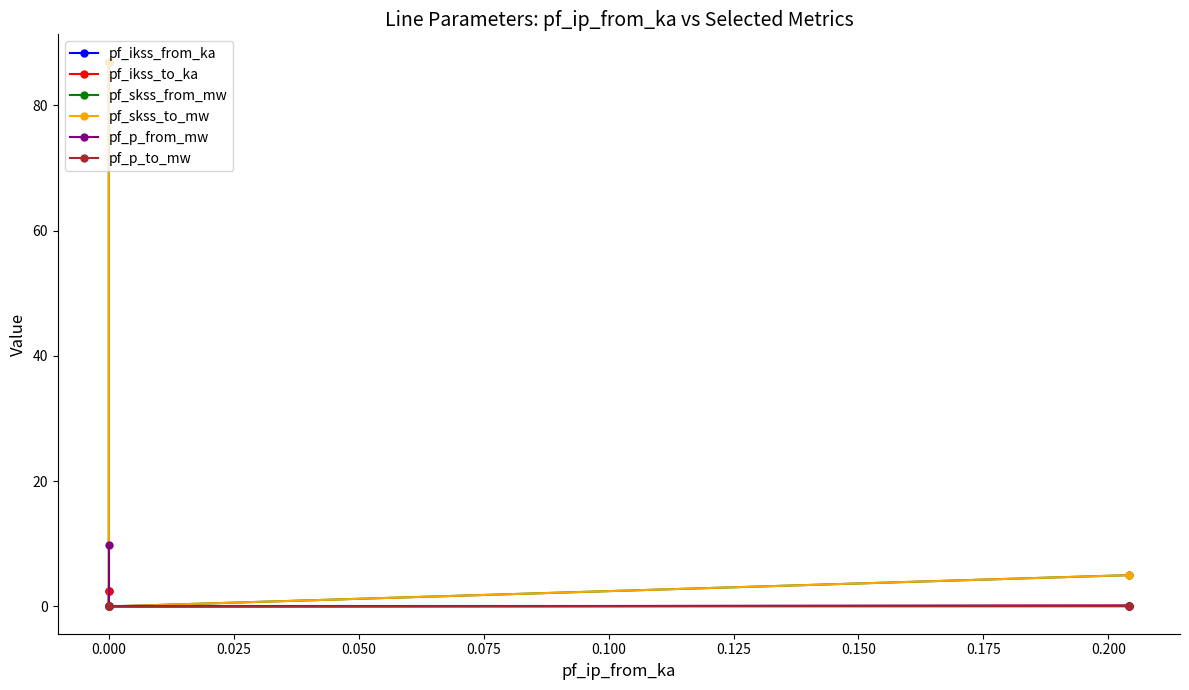

Which series changed the most between 0.000 and 0.025?

pf_skss_from_mw